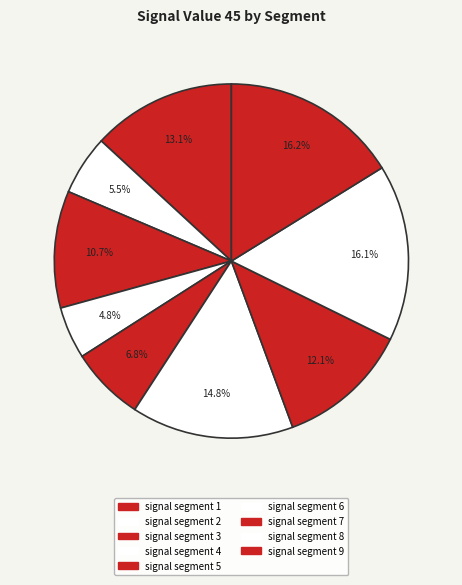

How many segments does this pie chart have?

9